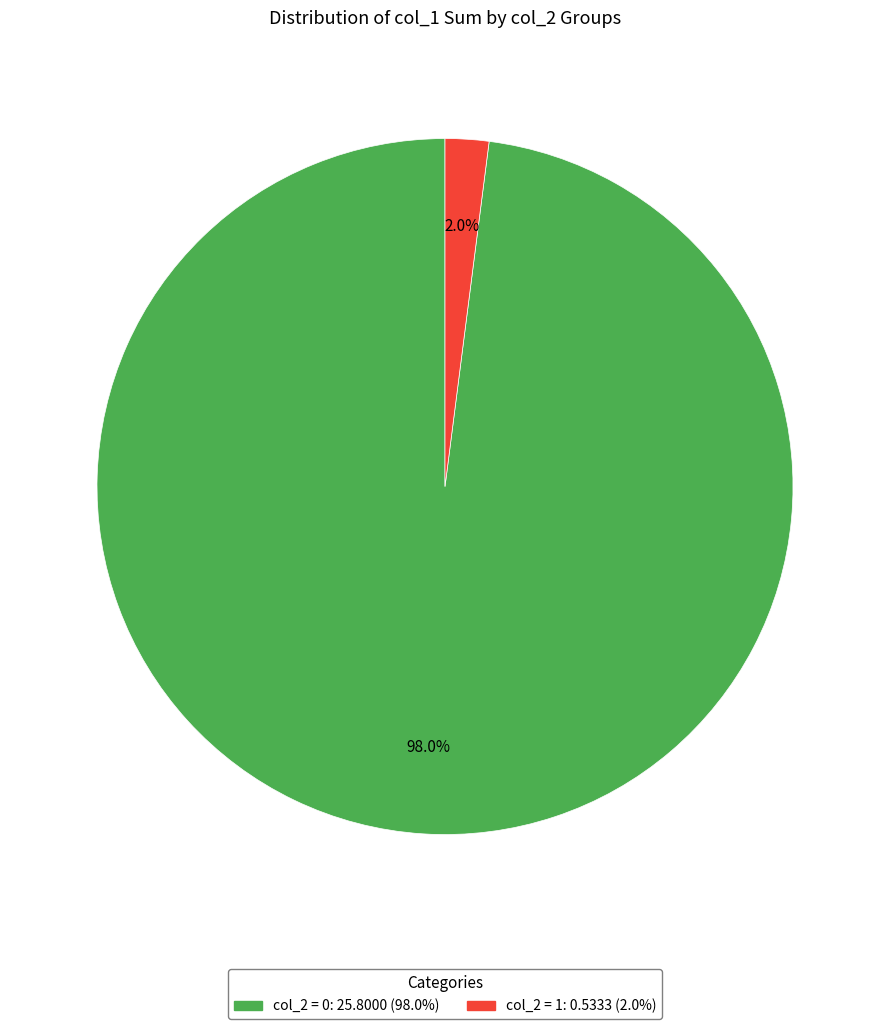

Is there any slice that represents more than half of the pie?

Yes